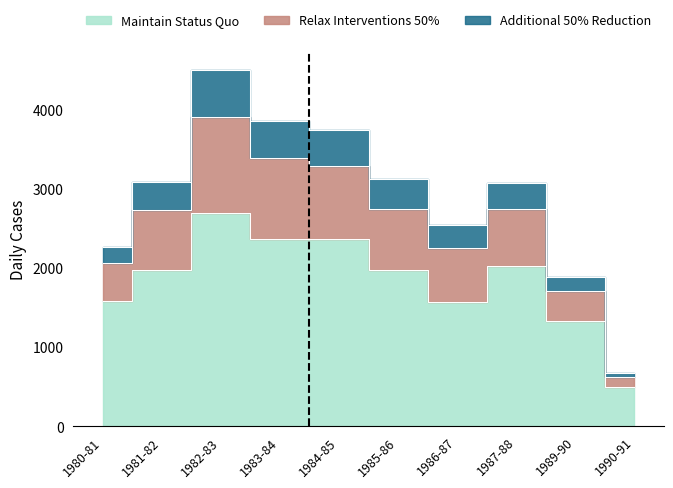

What is the label of the 4th point from the right?

1986-87